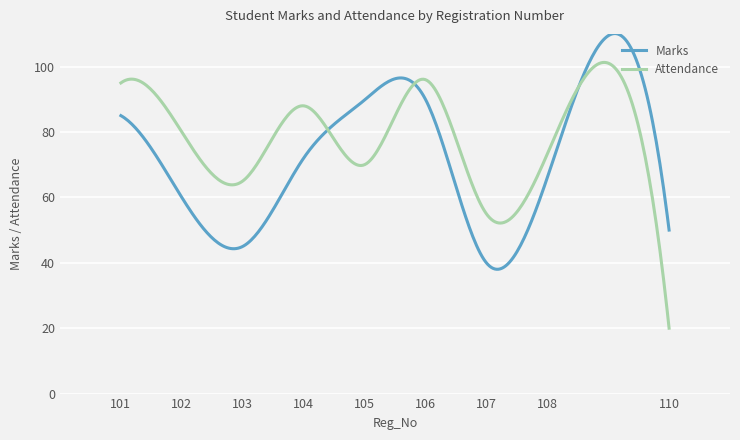

How many distinct data groups are displayed?

2